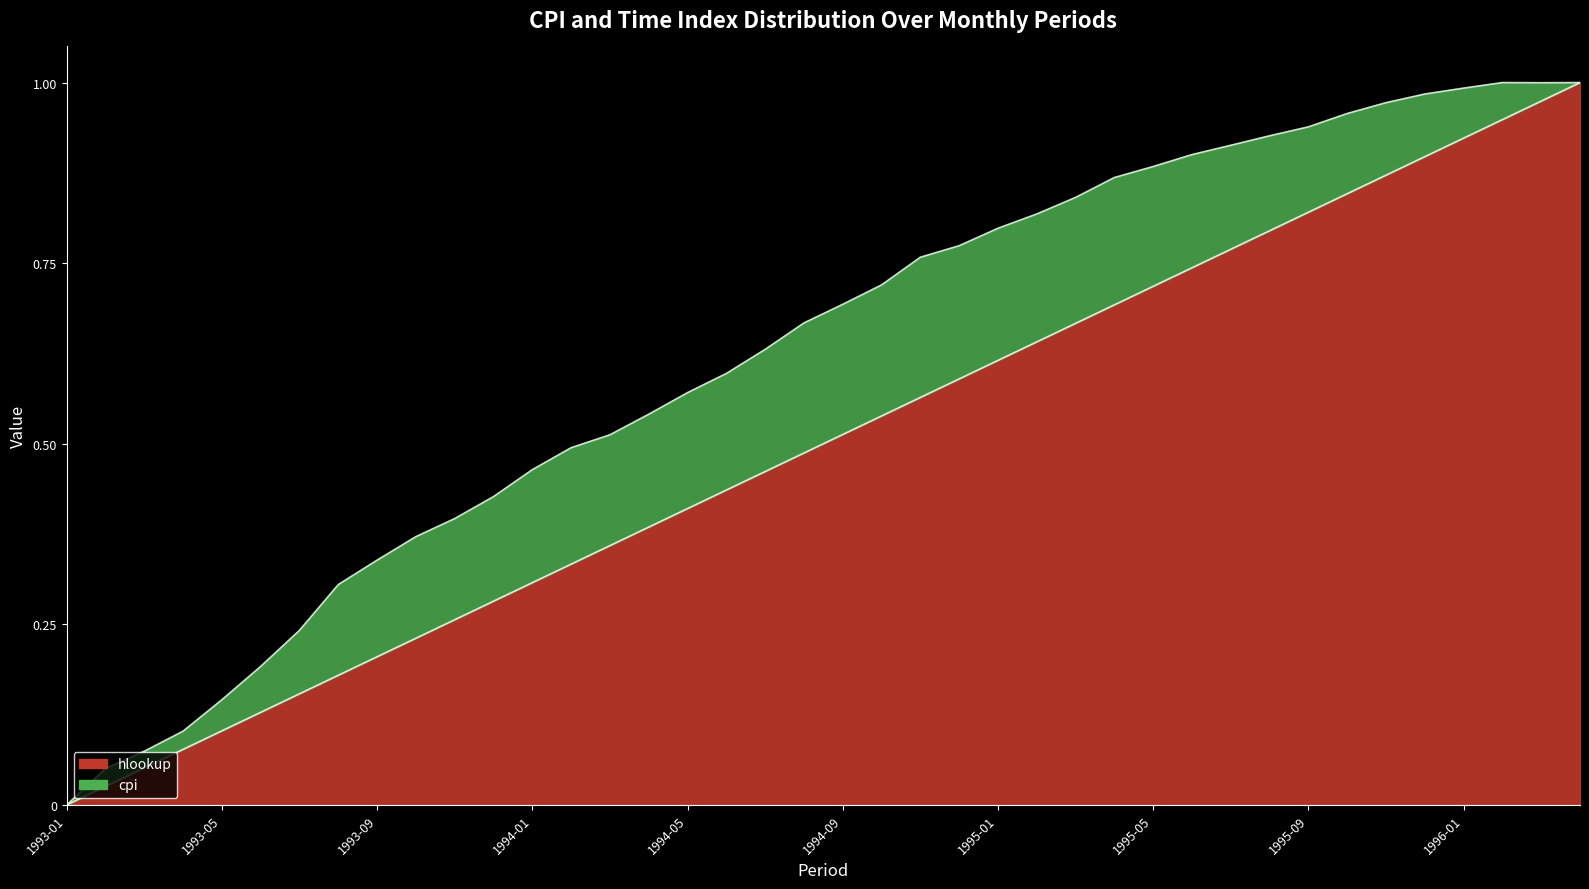

What is the label of the 40th point from the right?

1993-01